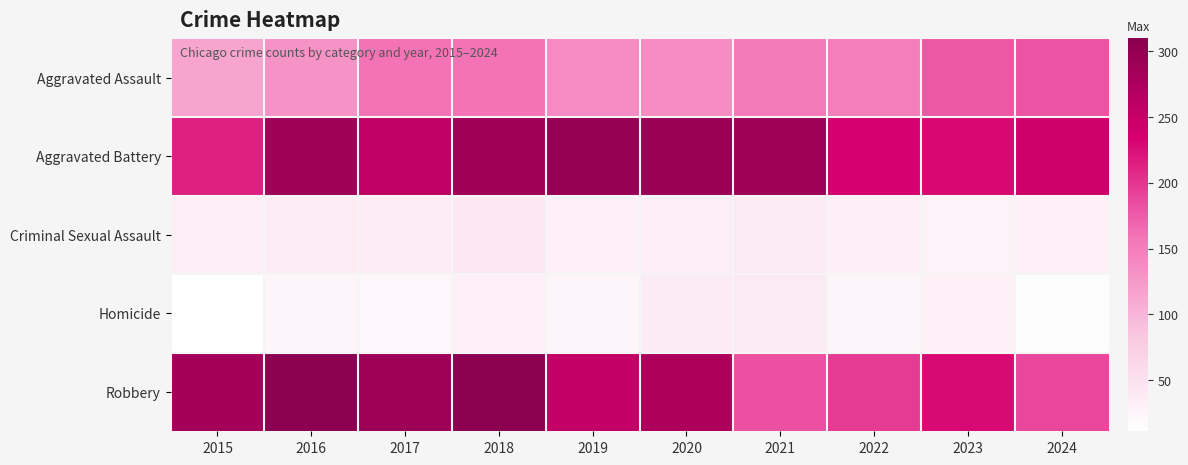

At which category is the sum across all series the highest?

2018